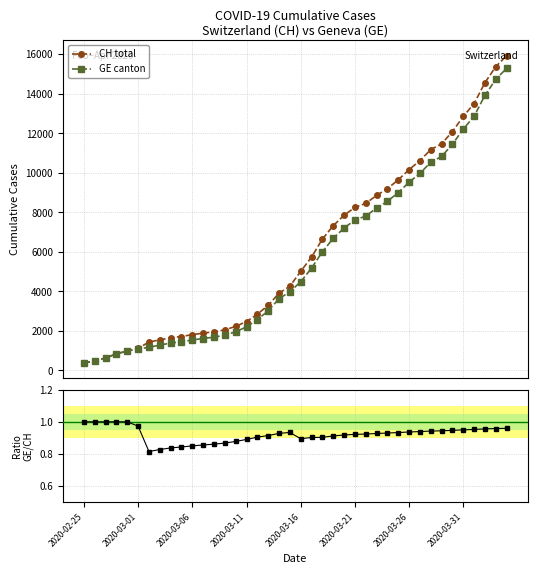

What is the minimum value shown in the chart?

0.8